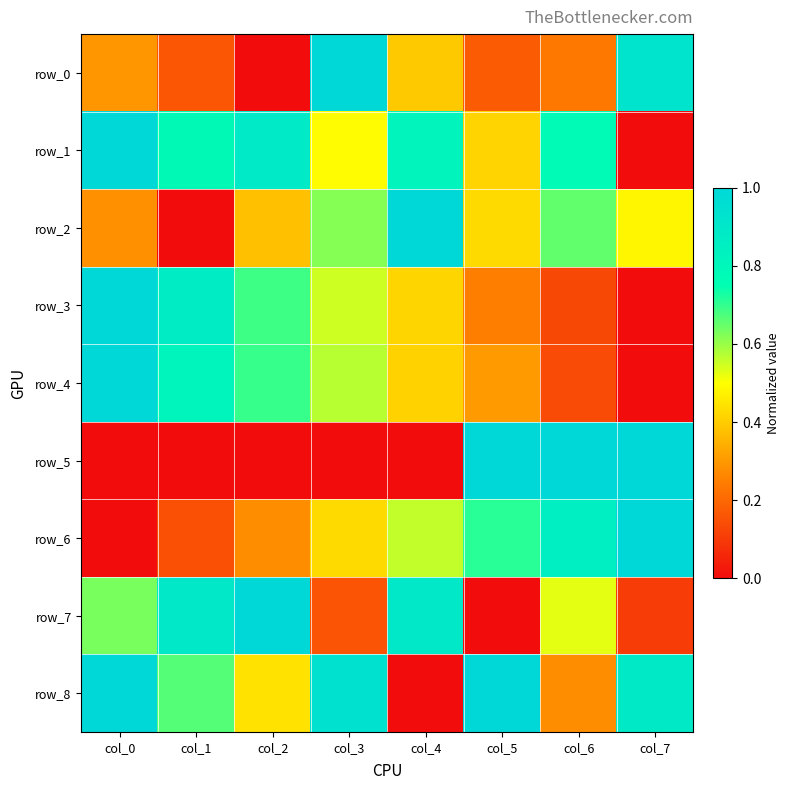

Which category has the highest value in the row_1 series?

col_0